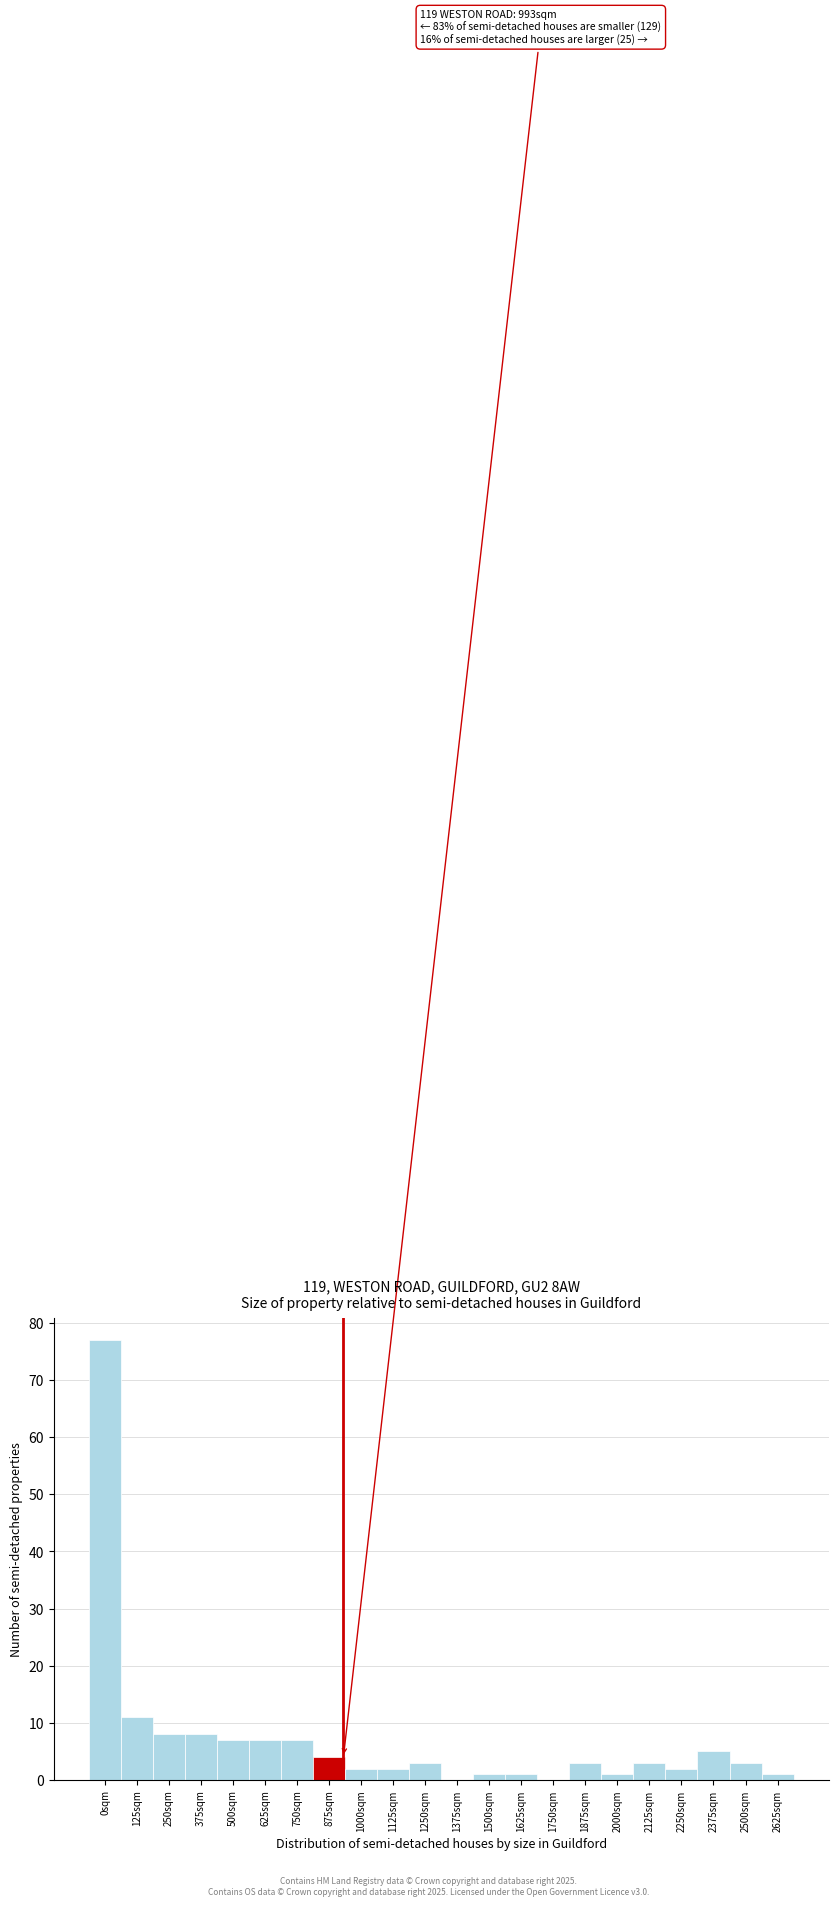

Reading left to right, transcribe all the data shown in this chart.

0sqm=77	125sqm=11	250sqm=8	375sqm=8	500sqm=7	625sqm=7	750sqm=7	875sqm=4	1000sqm=2	1125sqm=2	1250sqm=3	1375sqm=0	1500sqm=1	1625sqm=1	1750sqm=0	1875sqm=3	2000sqm=1	2125sqm=3	2250sqm=2	2375sqm=5	2500sqm=3	2625sqm=1